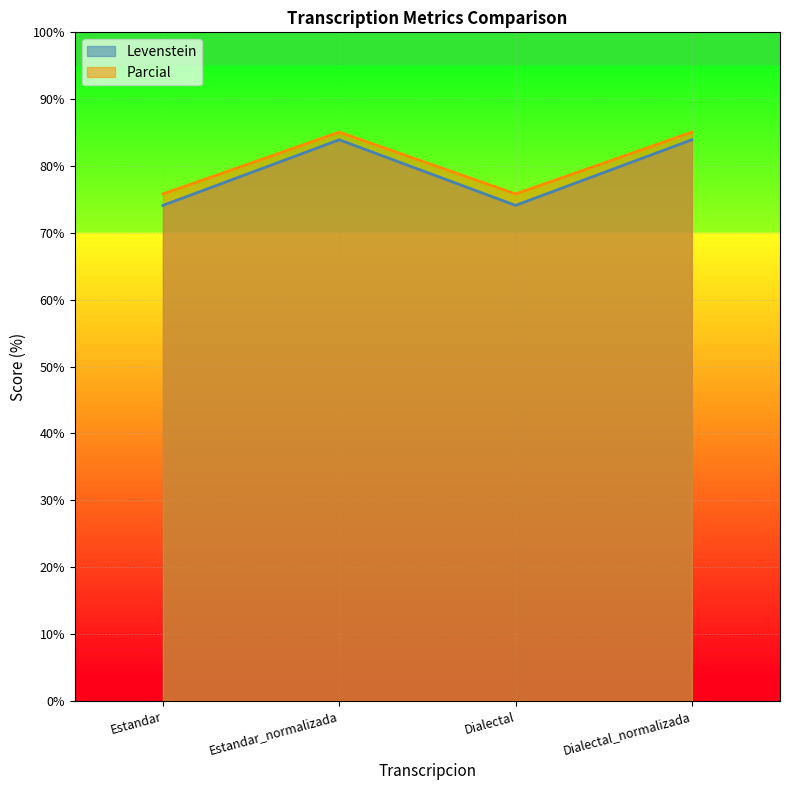

What is the label of the 1st point from the right?

Dialectal_normalizada